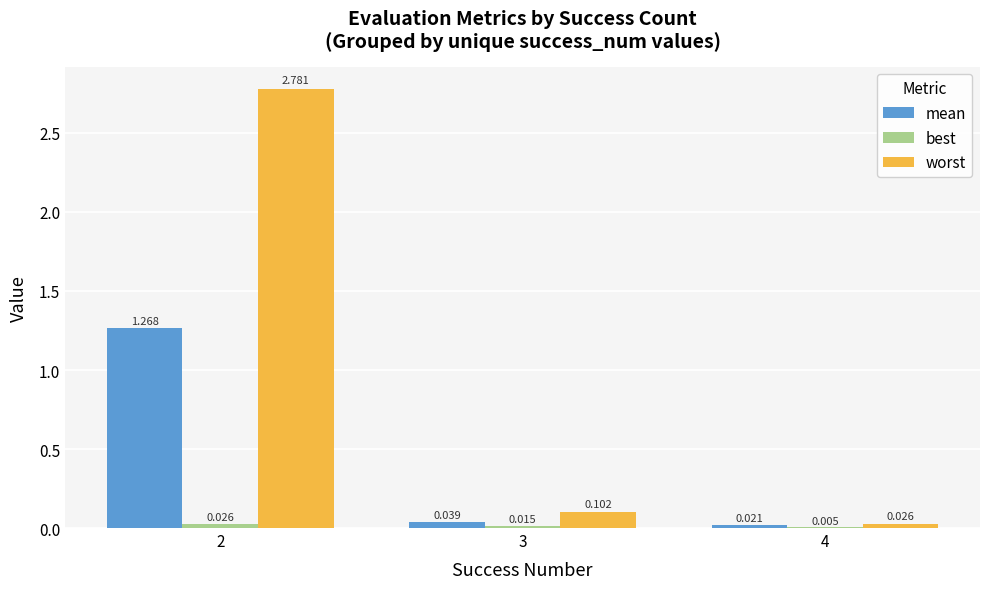

Between 3 and 4, which series saw the biggest shift?

worst